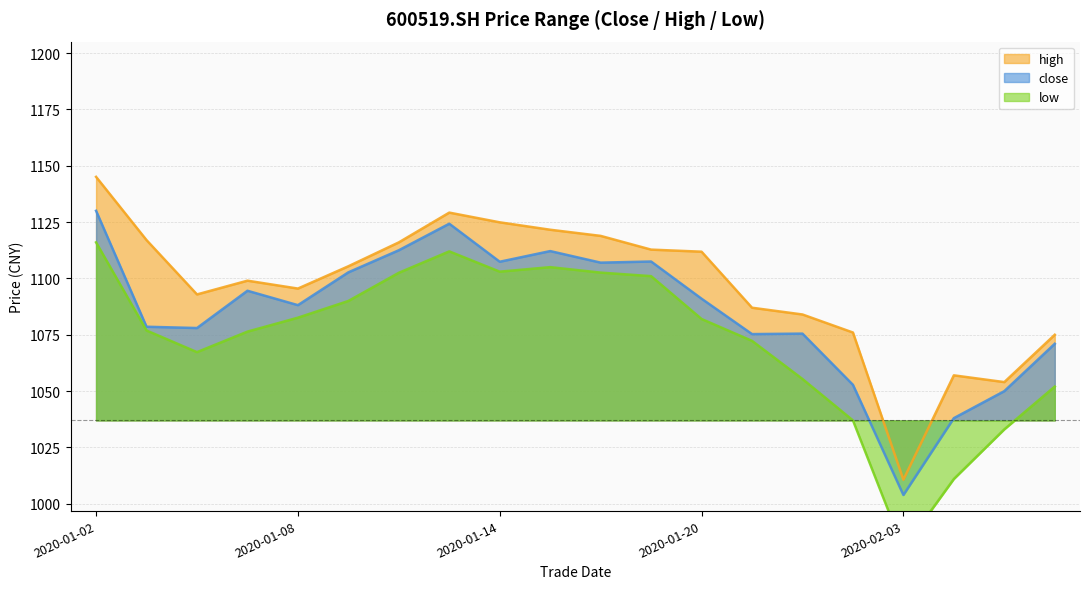

What are all the series names shown in the legend?

close, high, low